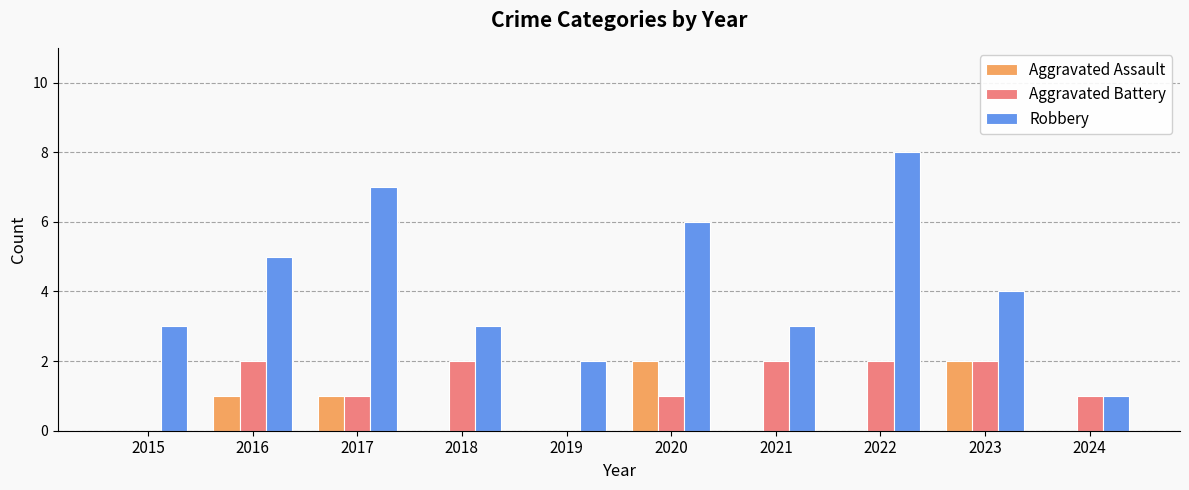

Does the chart contain stacked bars?

No